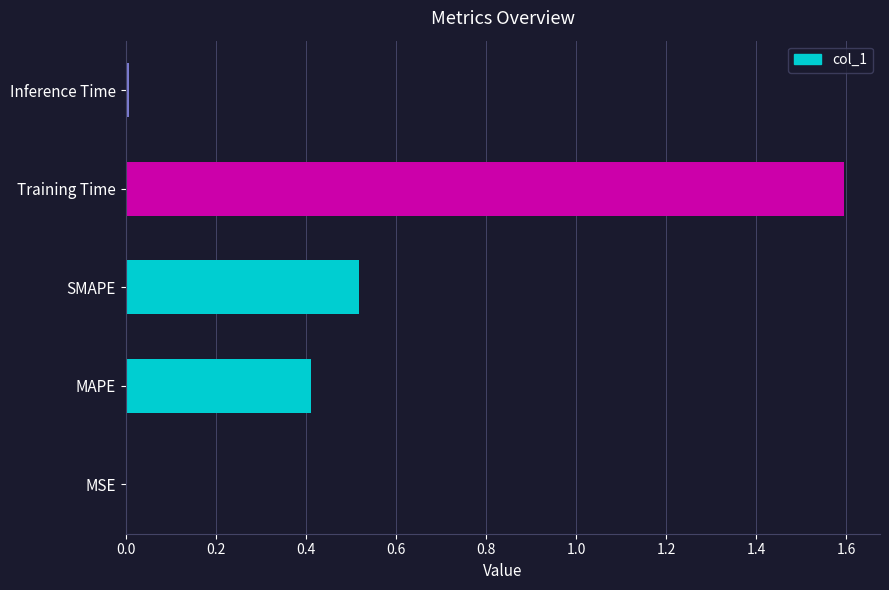

True or false: the data shows 0.0 at Inference Time.

True